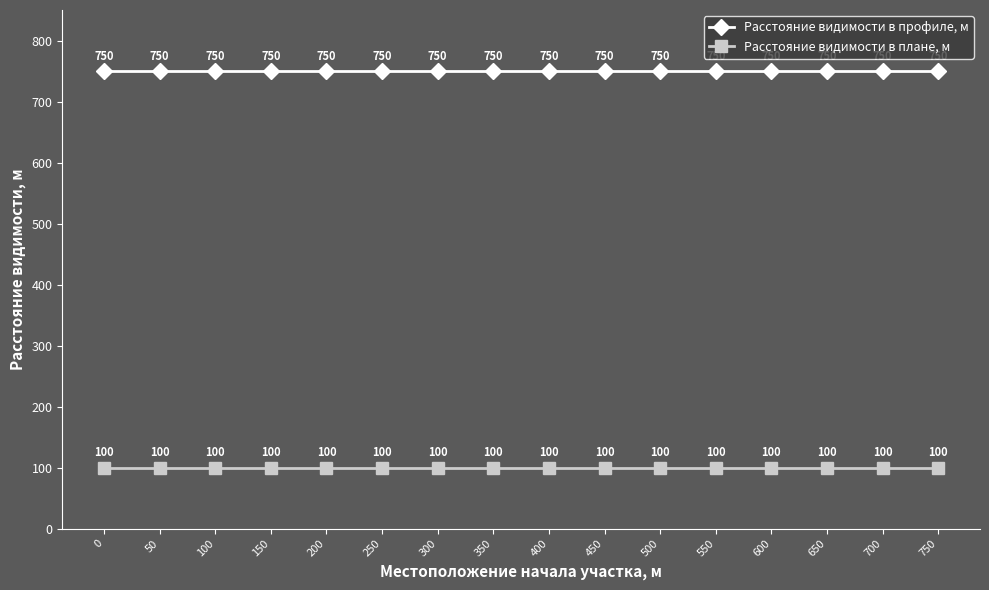

The Расстояние видимости в профиле, м series shows 1215 at 550. True or false?

False